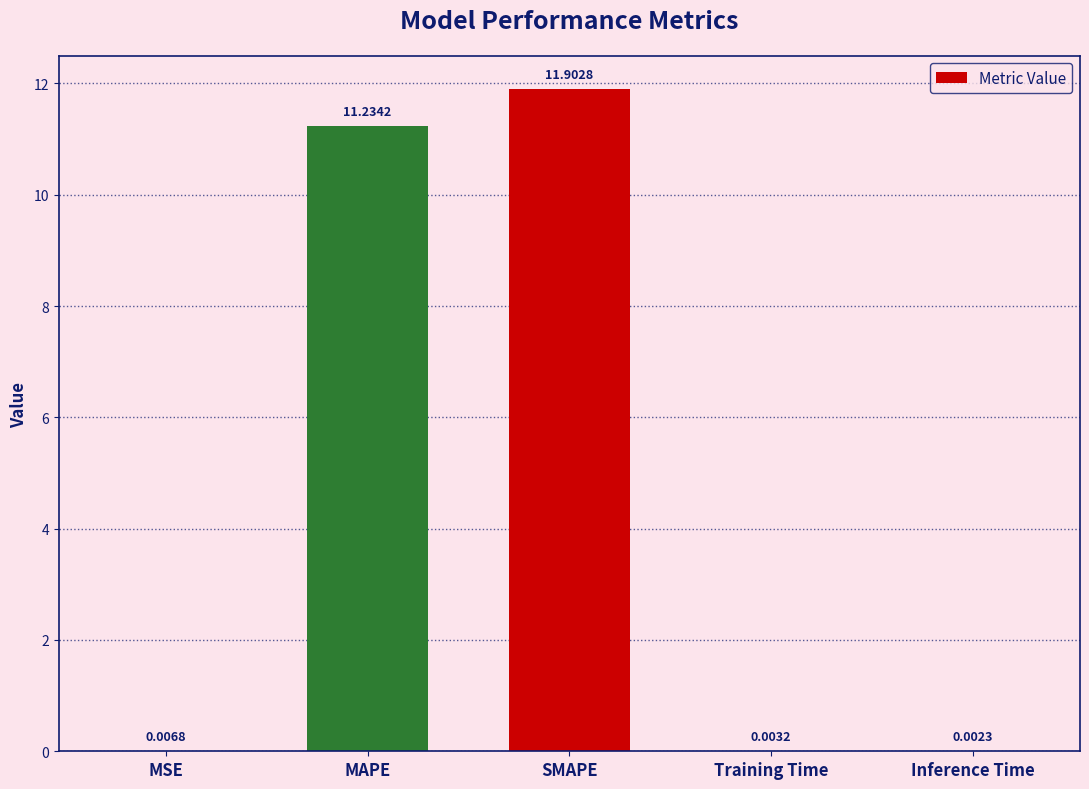

What is the sum of the values at SMAPE and Inference Time?

11.9